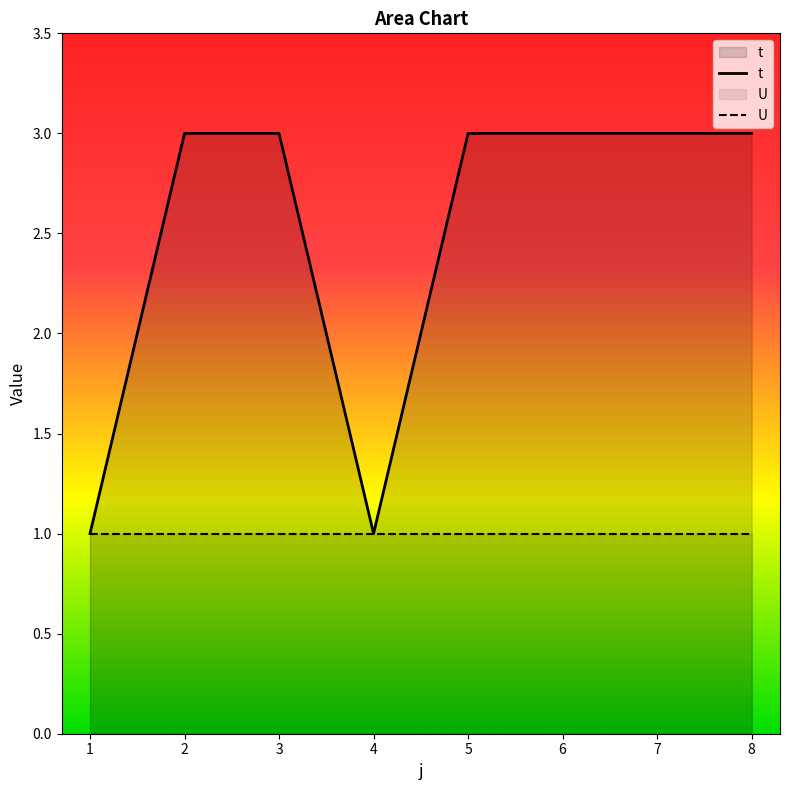

What value does the U series have at 1?

1